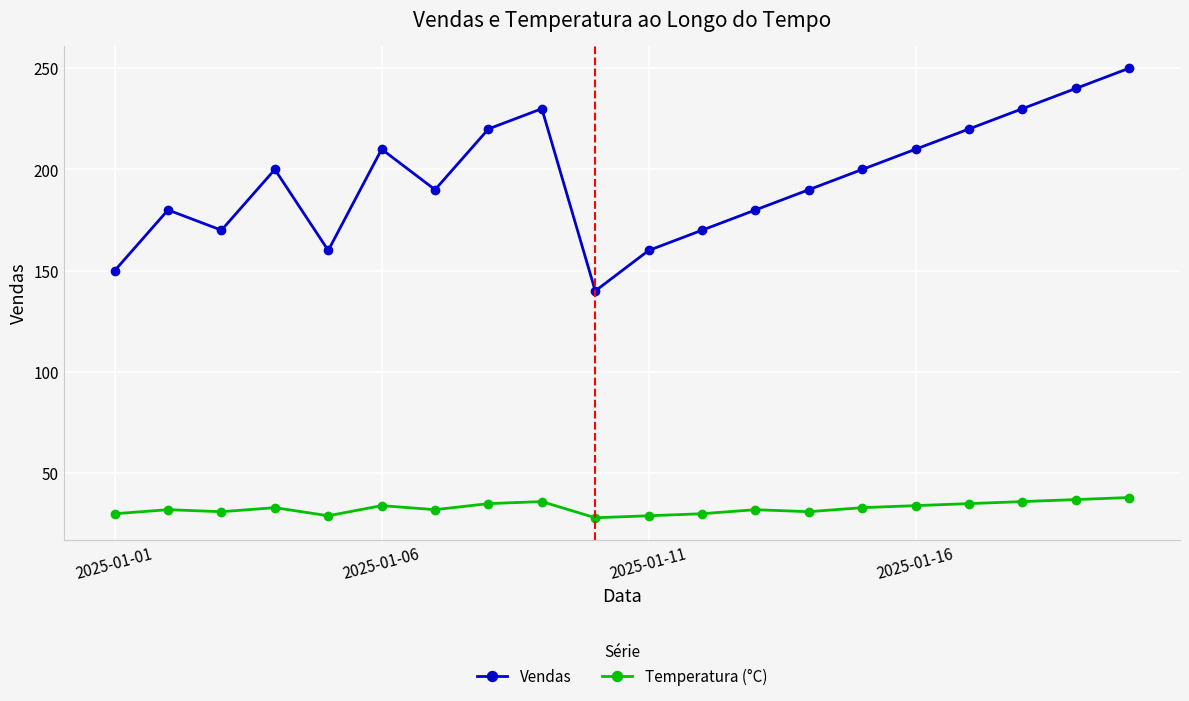

How many interior local peaks does the Vendas series have?

4